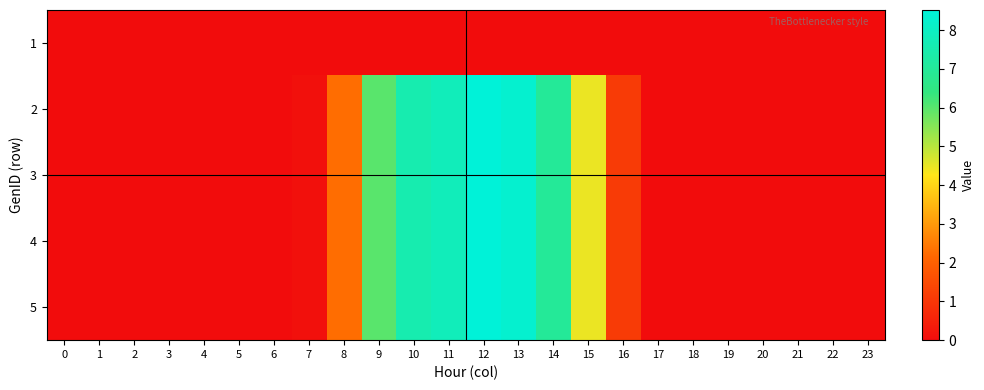

What is the total value across all series at 8?

9.0